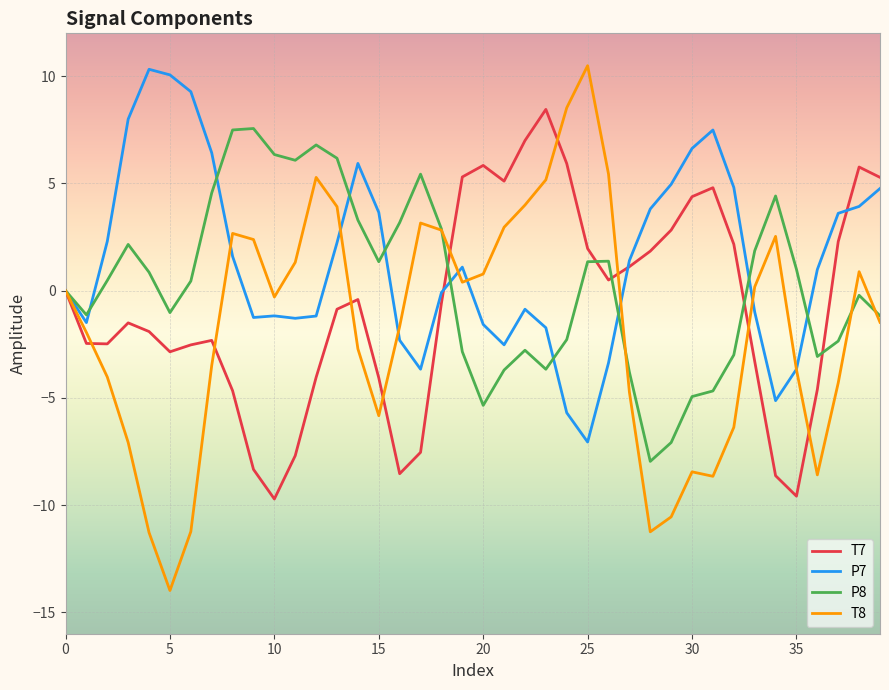

What is the greatest value displayed?

10.5